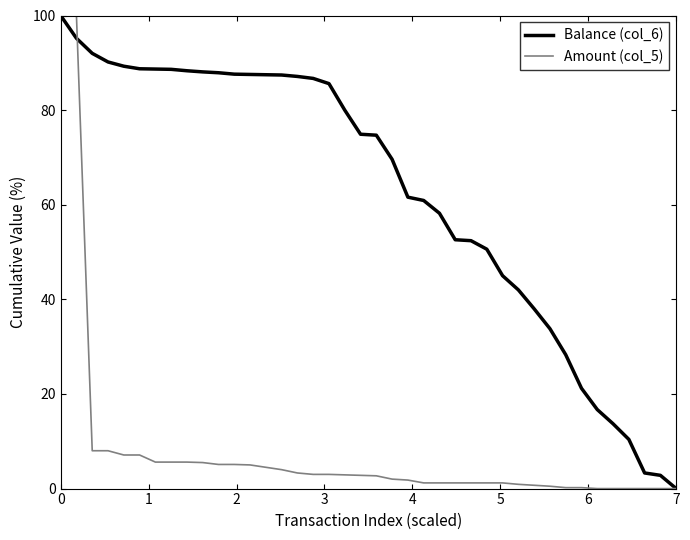

List the series in order of their overall mean, highest first.

Balance (col_6), Amount (col_5)